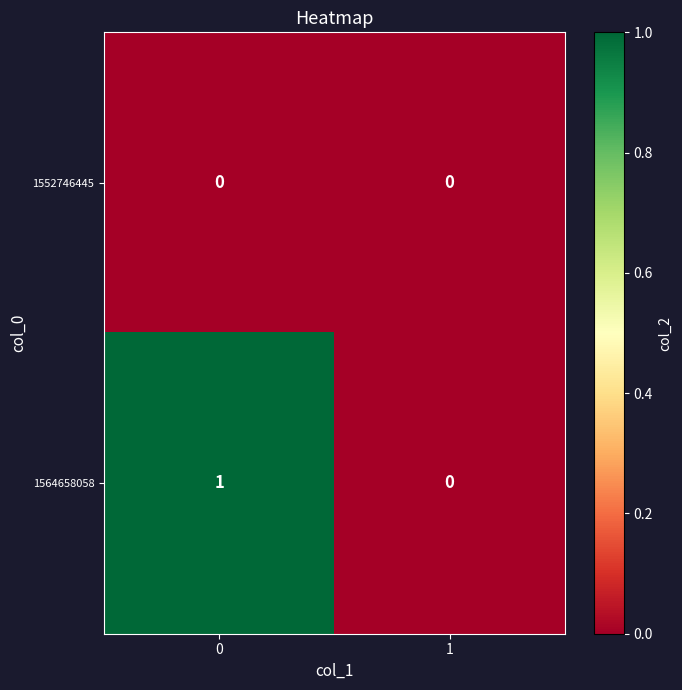

What is the total value across all series at 0?

1